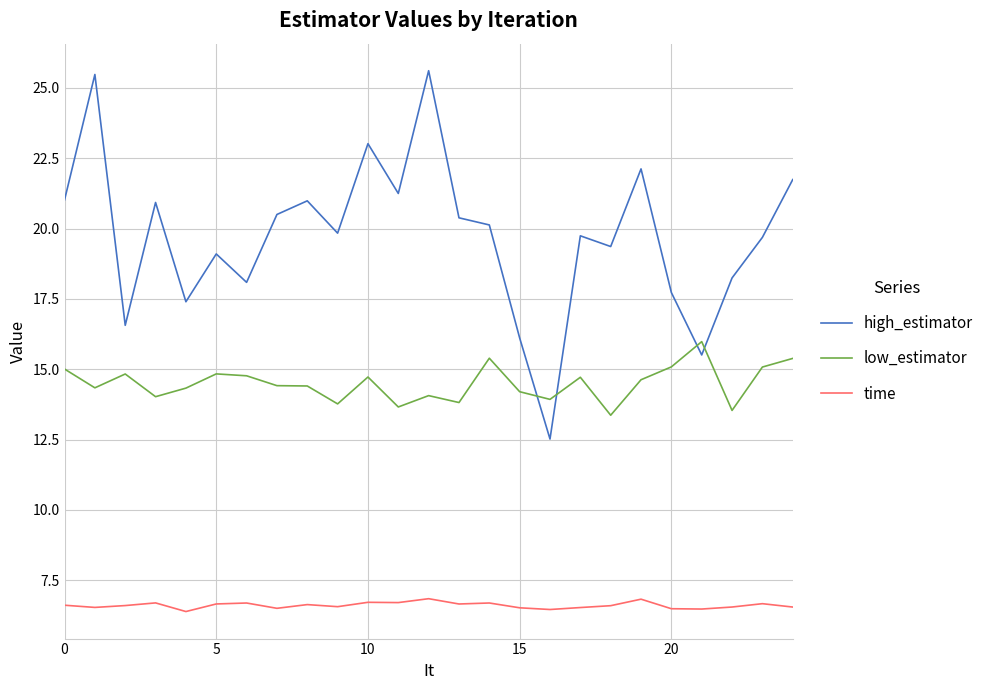

Which series has the largest range (max minus min)?

high_estimator